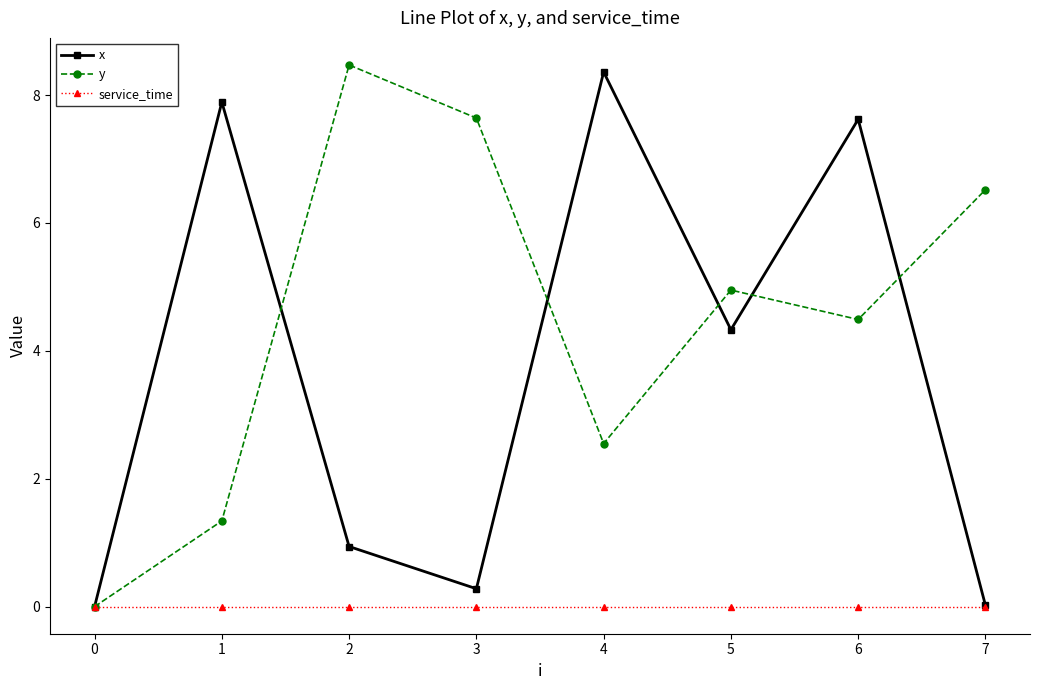

What is the difference between the highest and lowest values at 4?

8.4